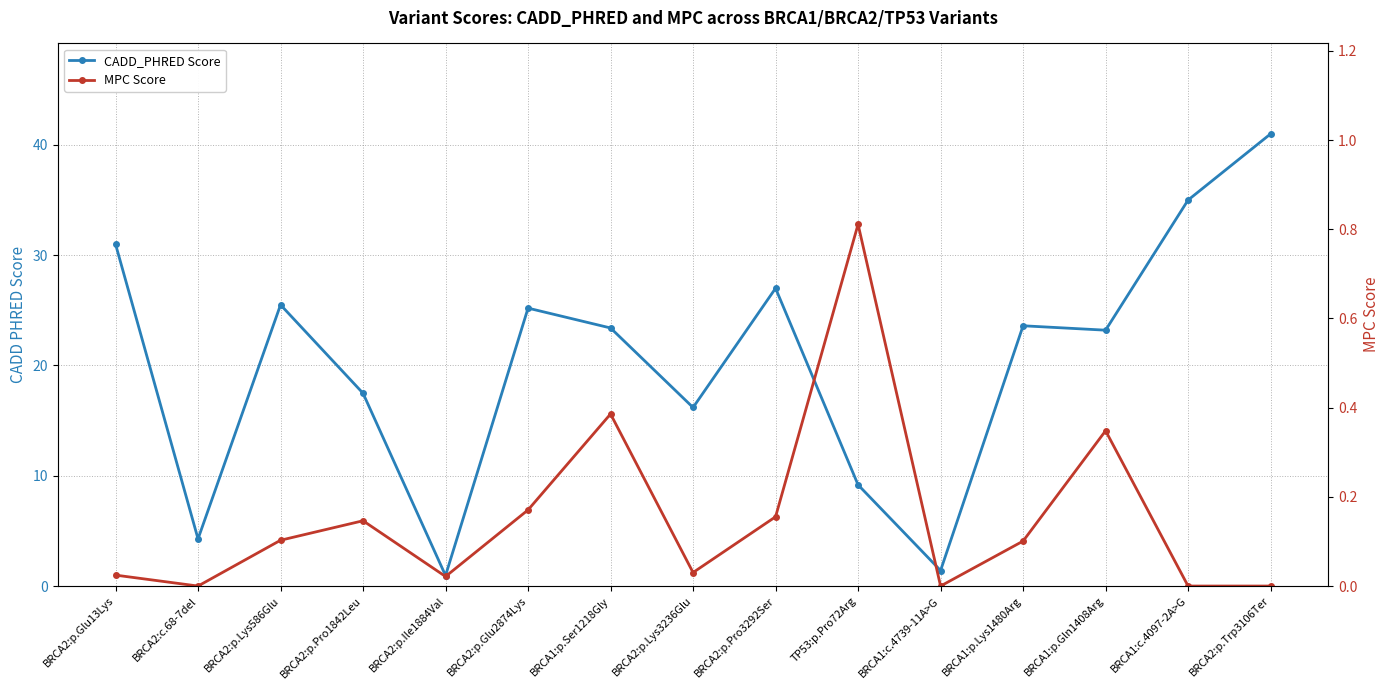

What is the maximum value shown in the chart?

41.0